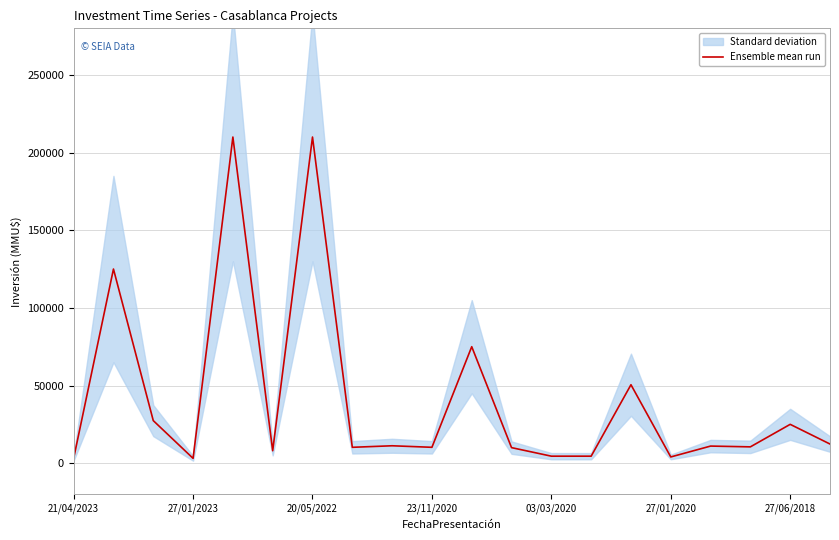

How many interior local valleys (lower than both neighbors) does the data have?

6